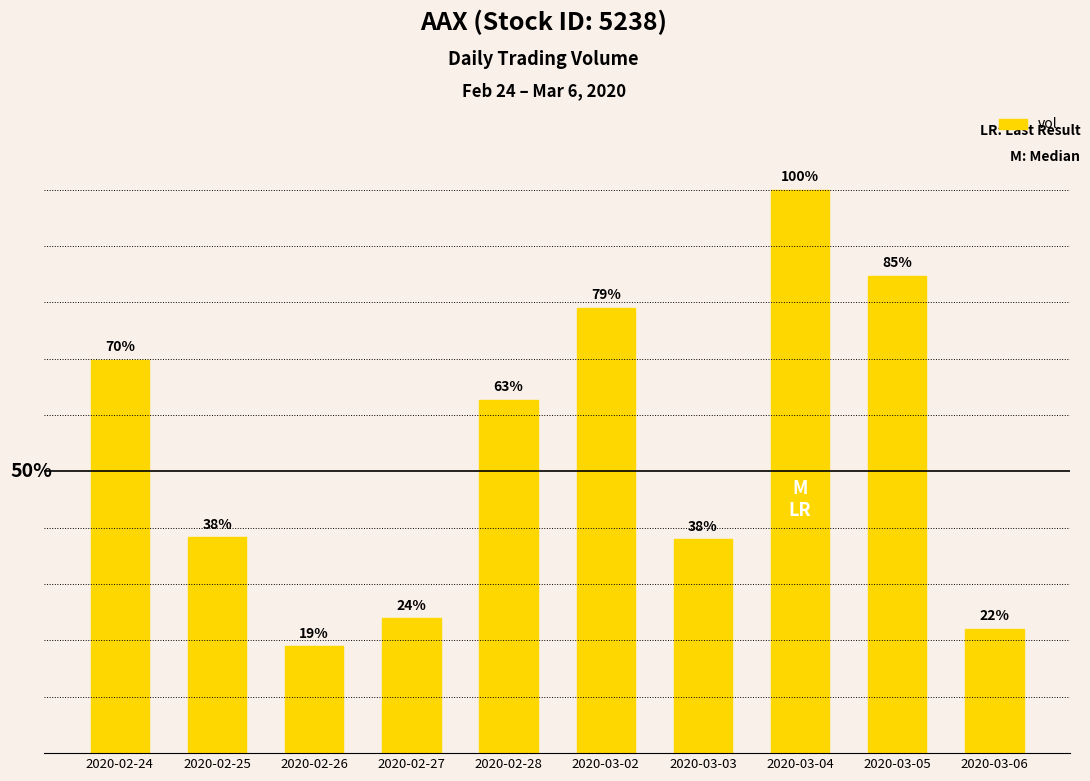

Does the chart contain any negative values?

No